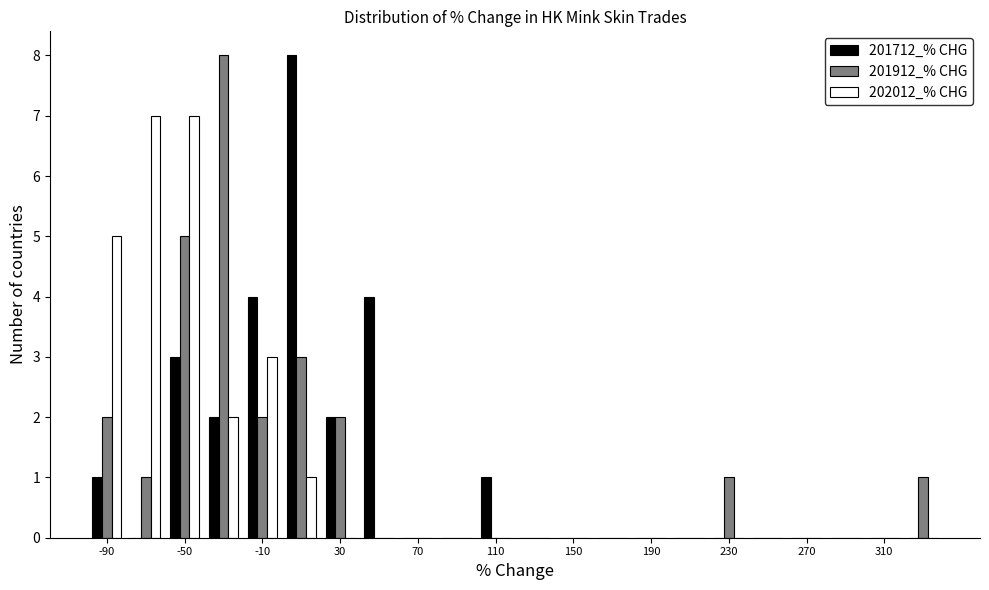

What is the height of the 202012_% CHG bar covering 0 to 20 on the x-axis? The values are not printed on the chart, so give them approximately, as read against the axis.

1